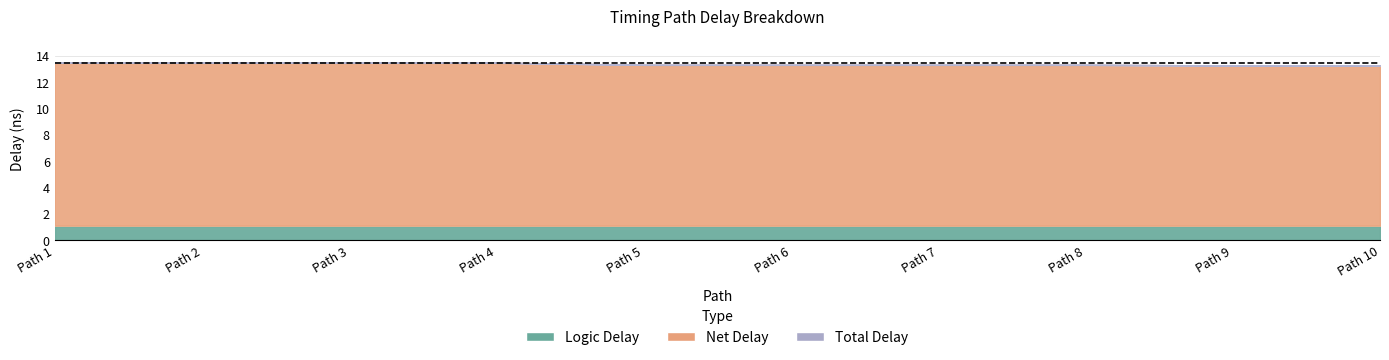

What is the approximate value of Net Delay at Path 10?

12.2